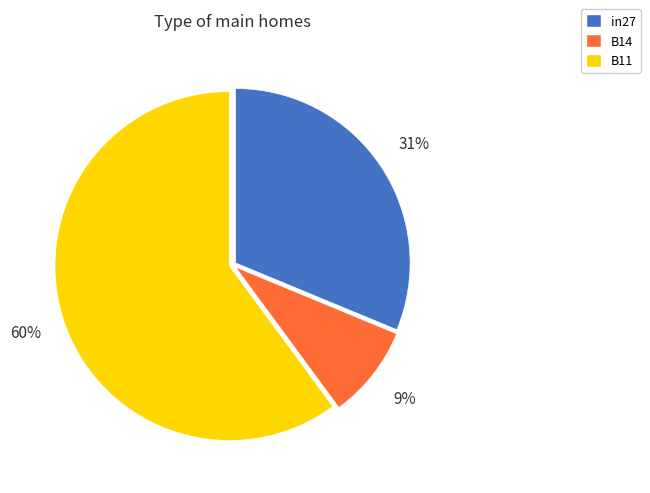

Do B14 and in27 together represent more than half of the pie?

No